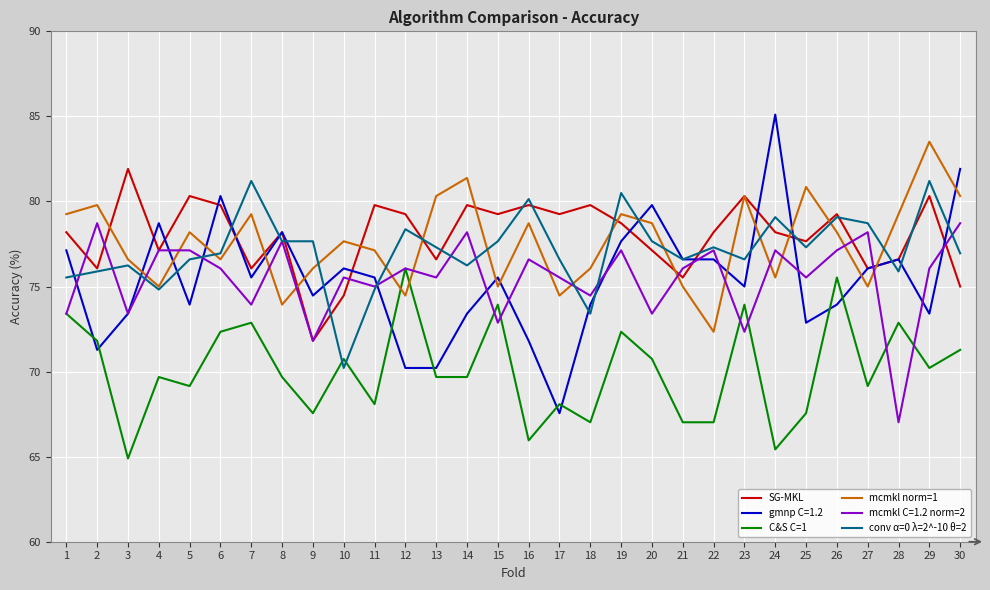

Which label corresponds to the largest value in the chart?

24